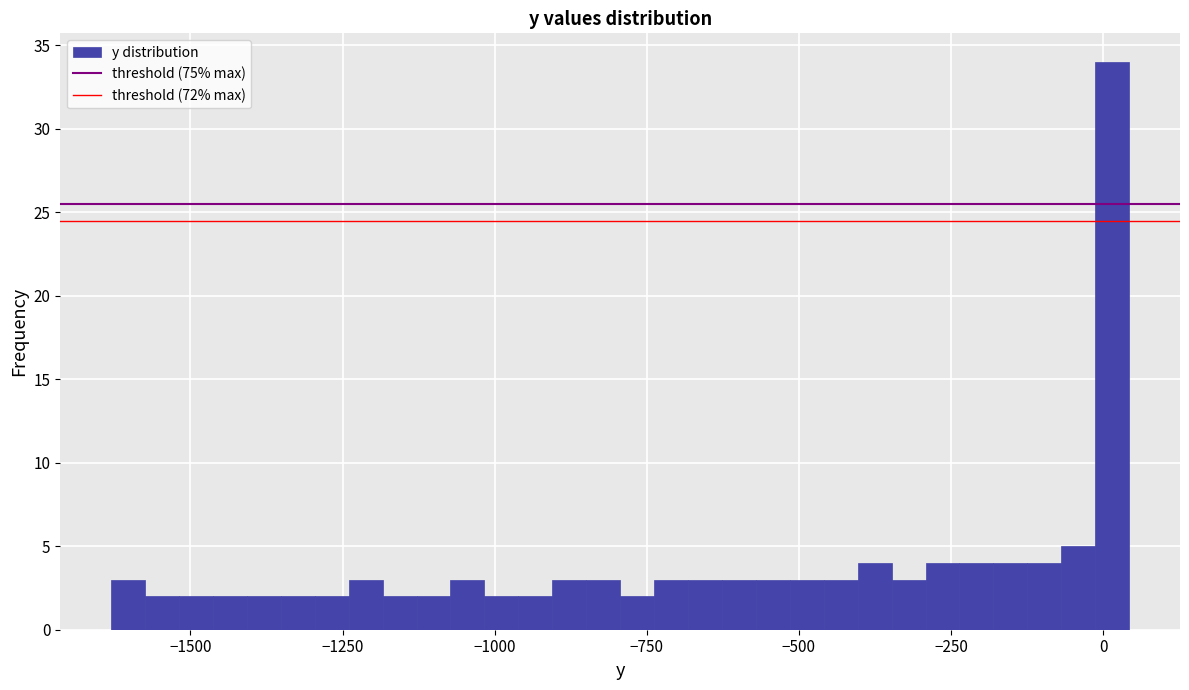

Around what value on the x-axis is the tallest bar? Give the approximate position of its centre, as read against the axis.

0